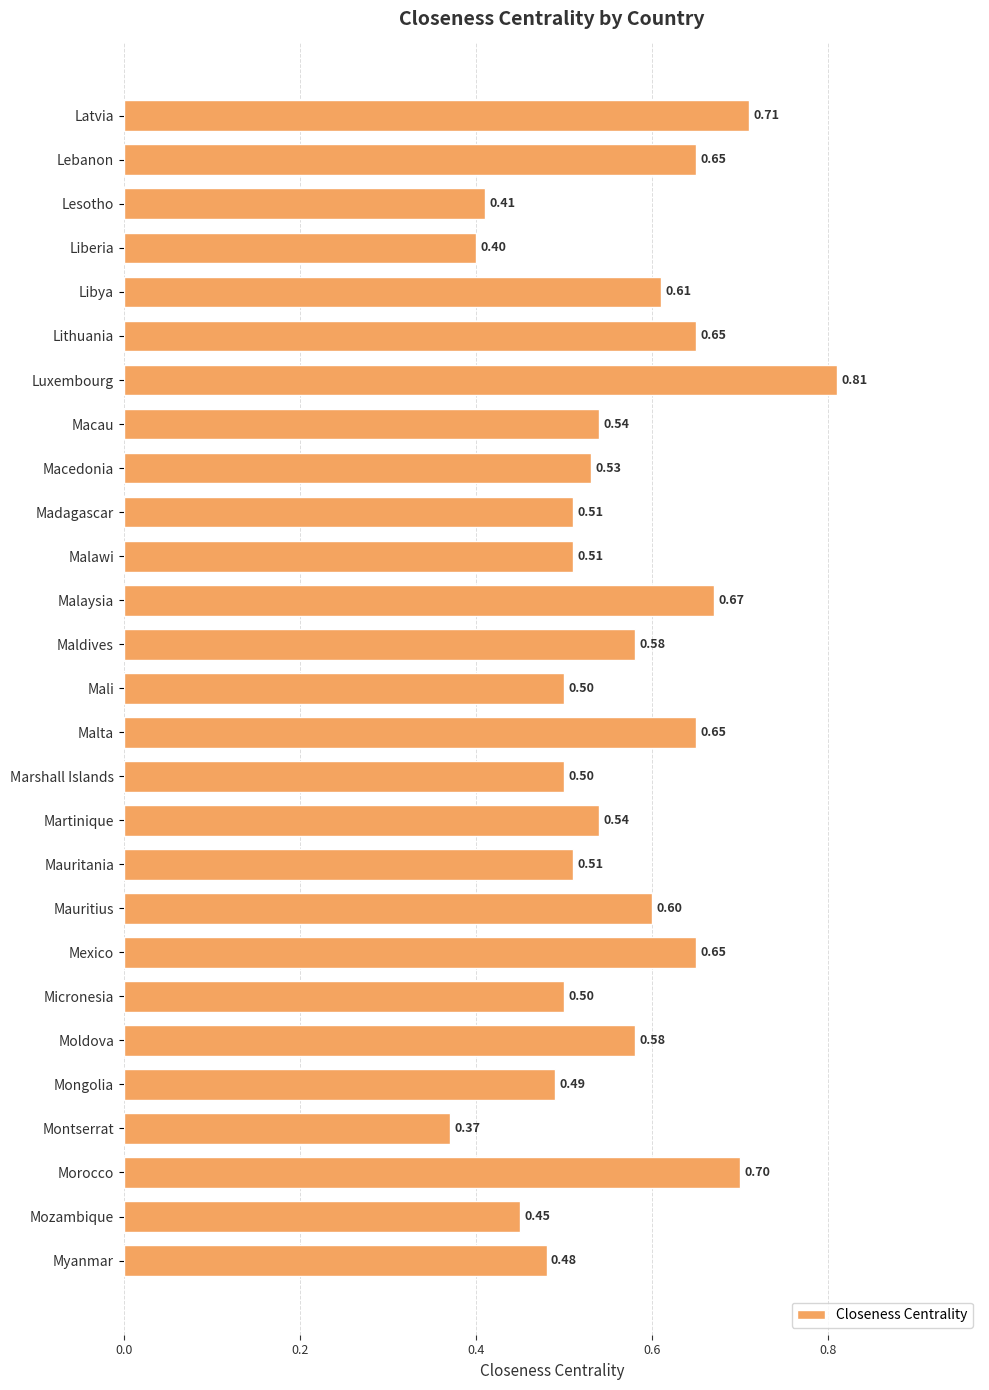

Between Lithuania and Moldova, which is larger?

Lithuania